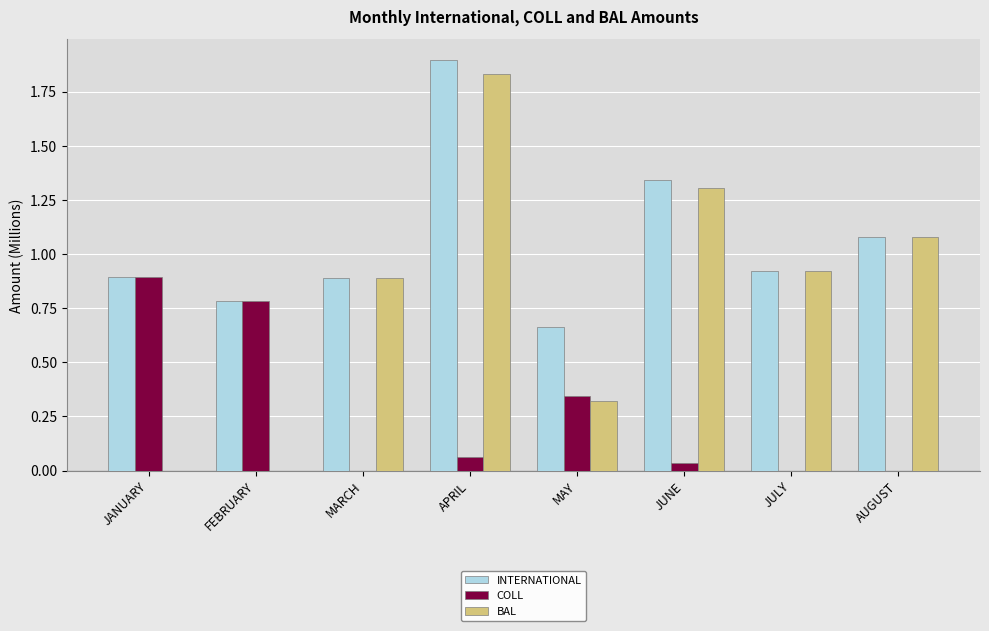

What is the sum of the INTERNATIONAL values at JULY and APRIL?

2.8